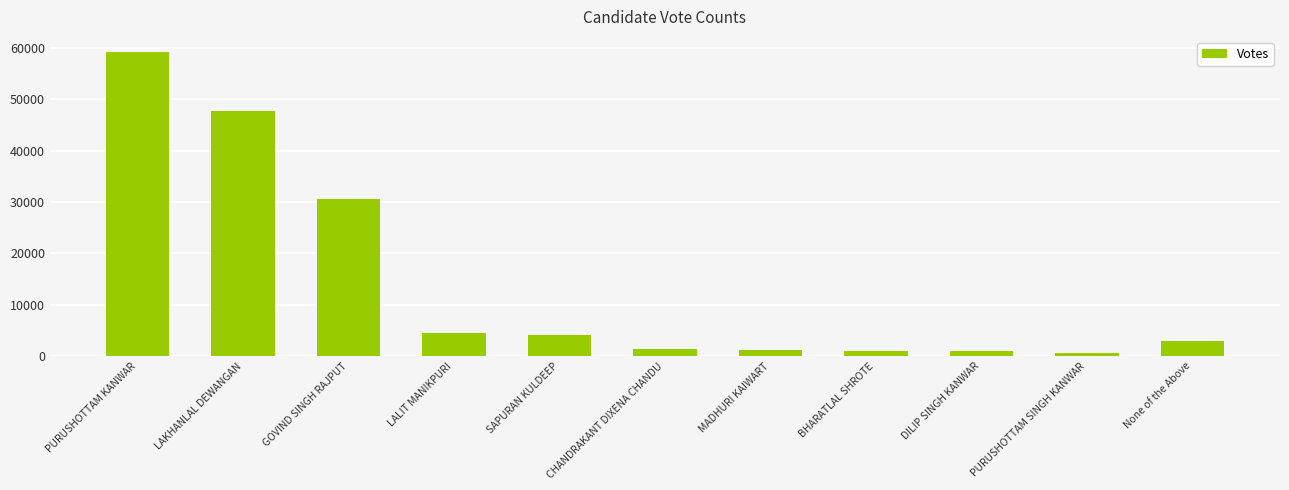

Are the bars grouped side by side (vs. stacked)?

No